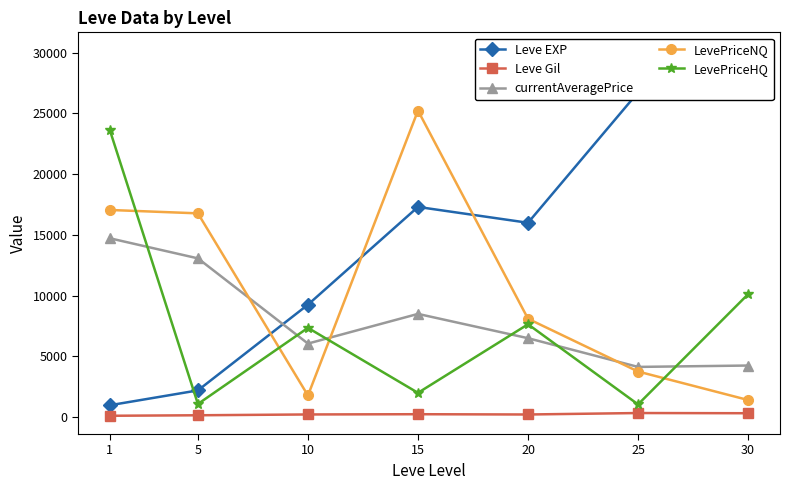

How many times do currentAveragePrice and LevePriceNQ cross each other?

3